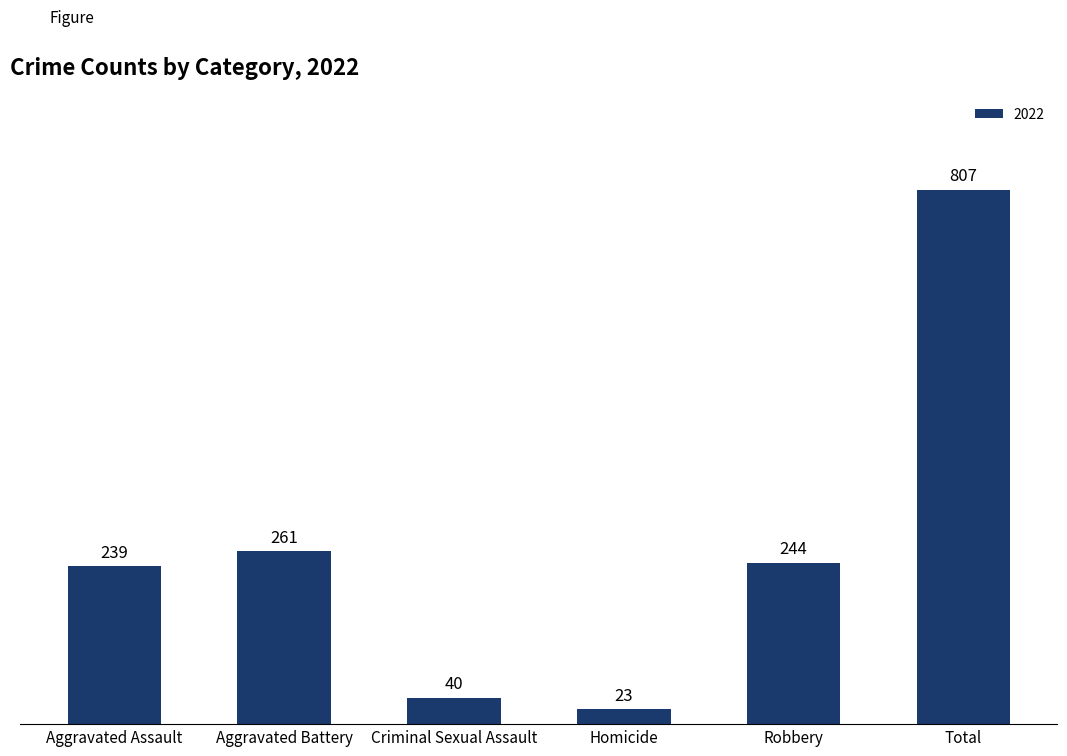

Reading left to right, what are all the values shown in this chart?

Aggravated Assault=239	Aggravated Battery=261	Criminal Sexual Assault=40	Homicide=23	Robbery=244	Total=807